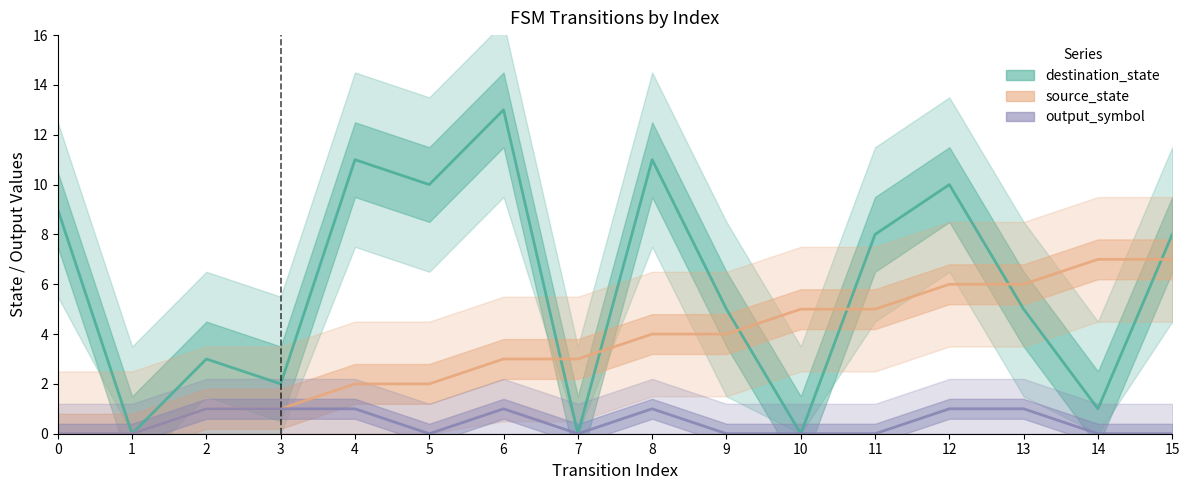

Reading right to left, transcribe all the data shown in this chart.

destination_state: 8	1	5	10	8	0	5	11	0	13	10	11	2	3	0	9
source_state: 7	7	6	6	5	5	4	4	3	3	2	2	1	1	0	0
output_symbol: 0	0	1	1	0	0	0	1	0	1	0	1	1	1	0	0